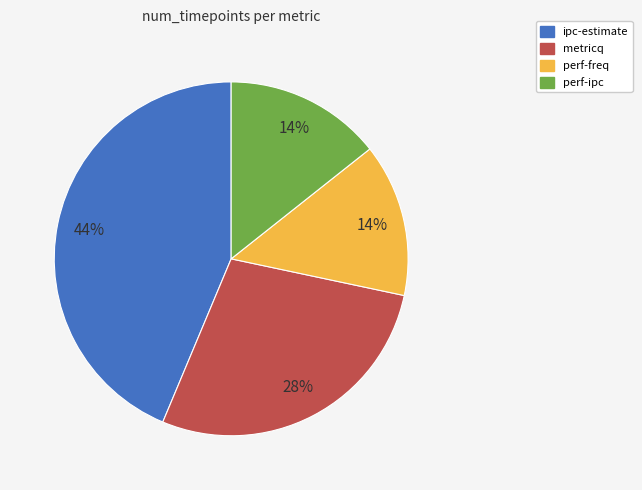

True or false: perf-freq accounts for 14% of the total.

True